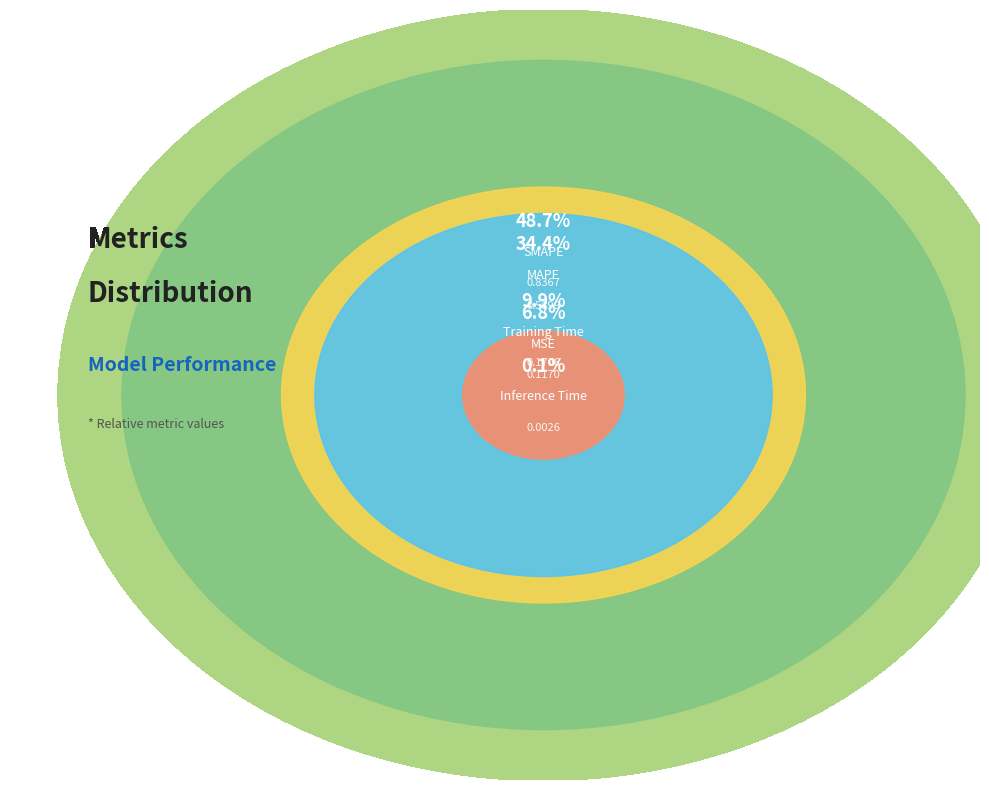

Rank the categories by value from highest to lowest.

SMAPE, MAPE, Training Time, MSE, Inference Time